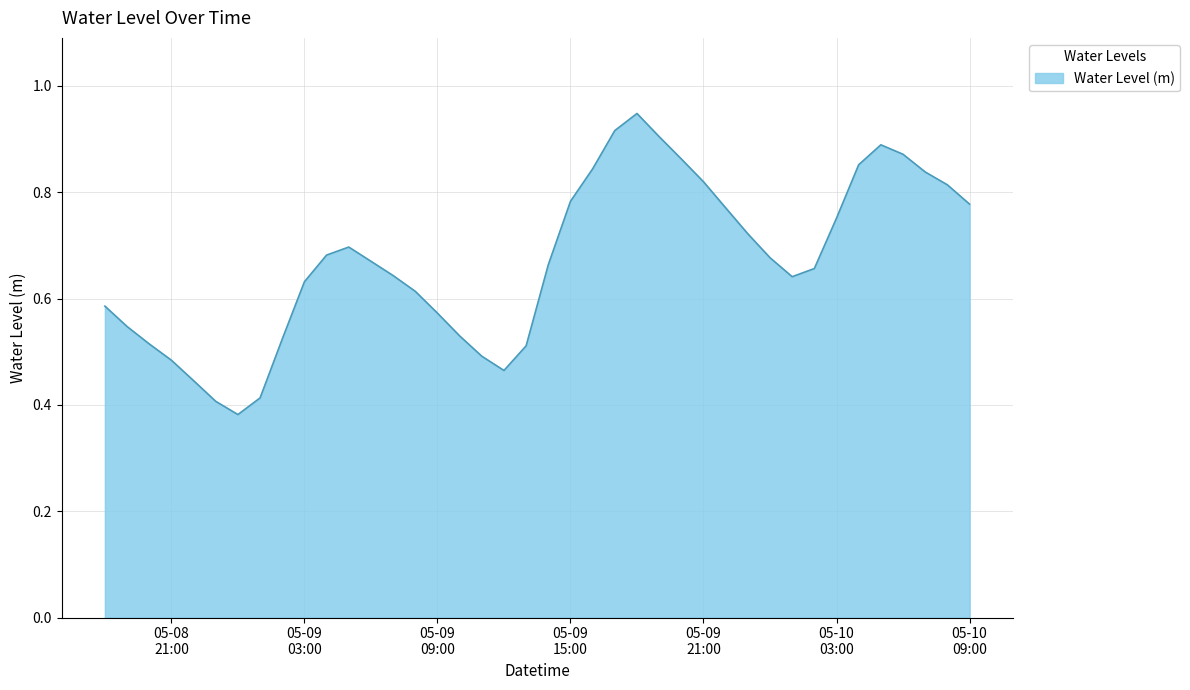

What is the sum of all values?

26.8